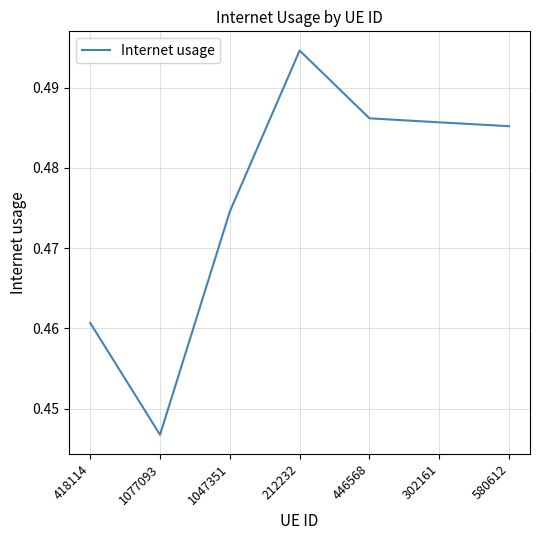

Which category has the highest value across all series?

212232